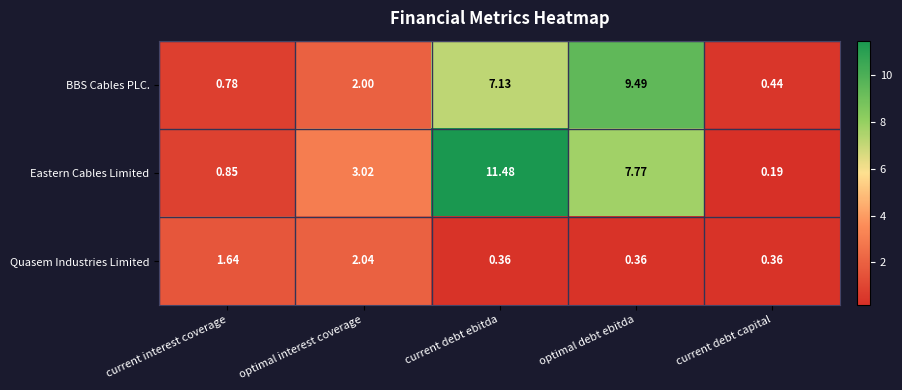

Which series changed the most between current interest coverage and current debt capital?

Quasem Industries Limited